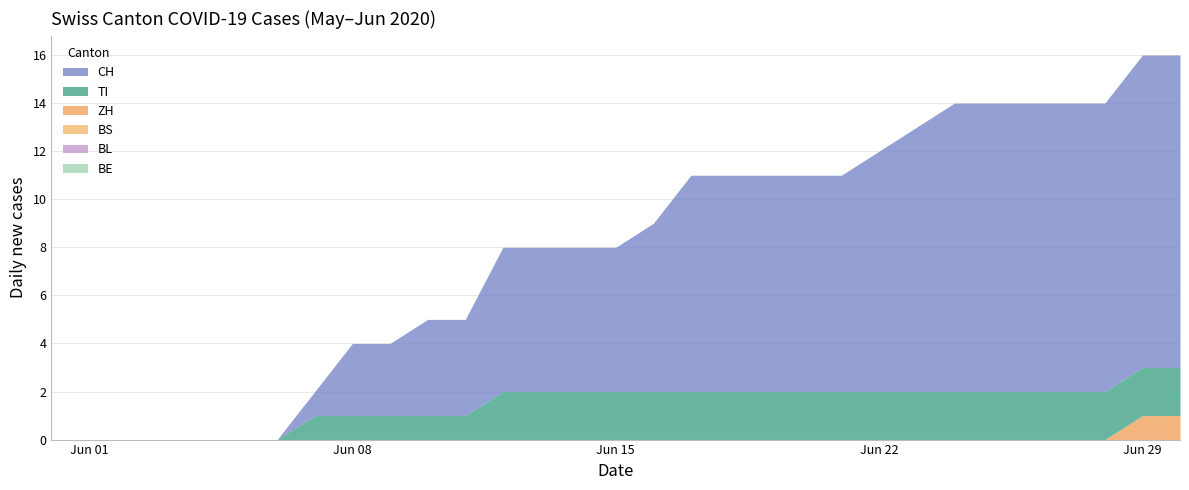

True or false: CH has more than 2 points higher than both neighbors.

False